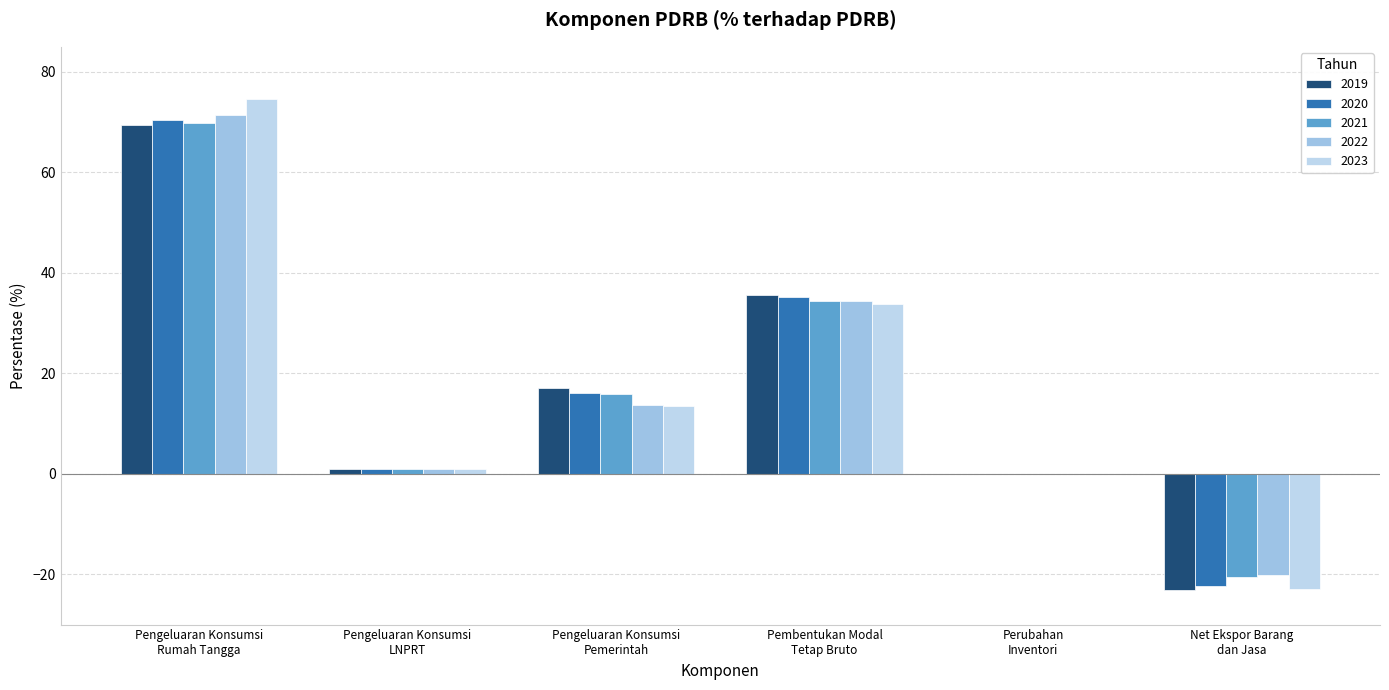

What is the spread (max minus min) of values at Pengeluaran Konsumsi
Rumah Tangga?

5.3